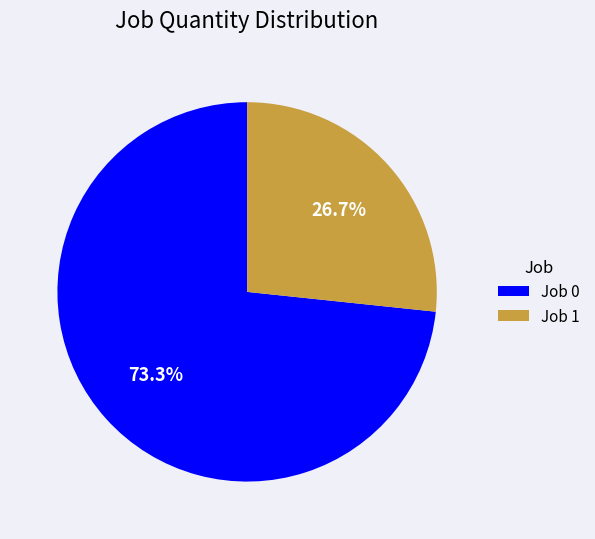

Approximately how many times larger is the value at Job 1 compared to Job 0?

0.4